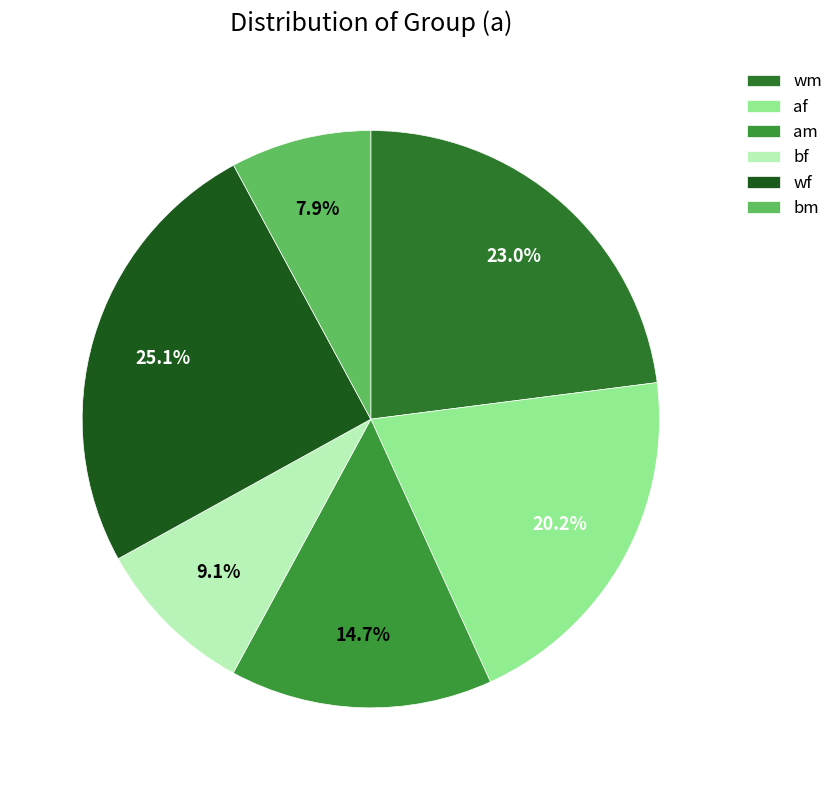

Is there any slice that represents more than half of the pie?

No